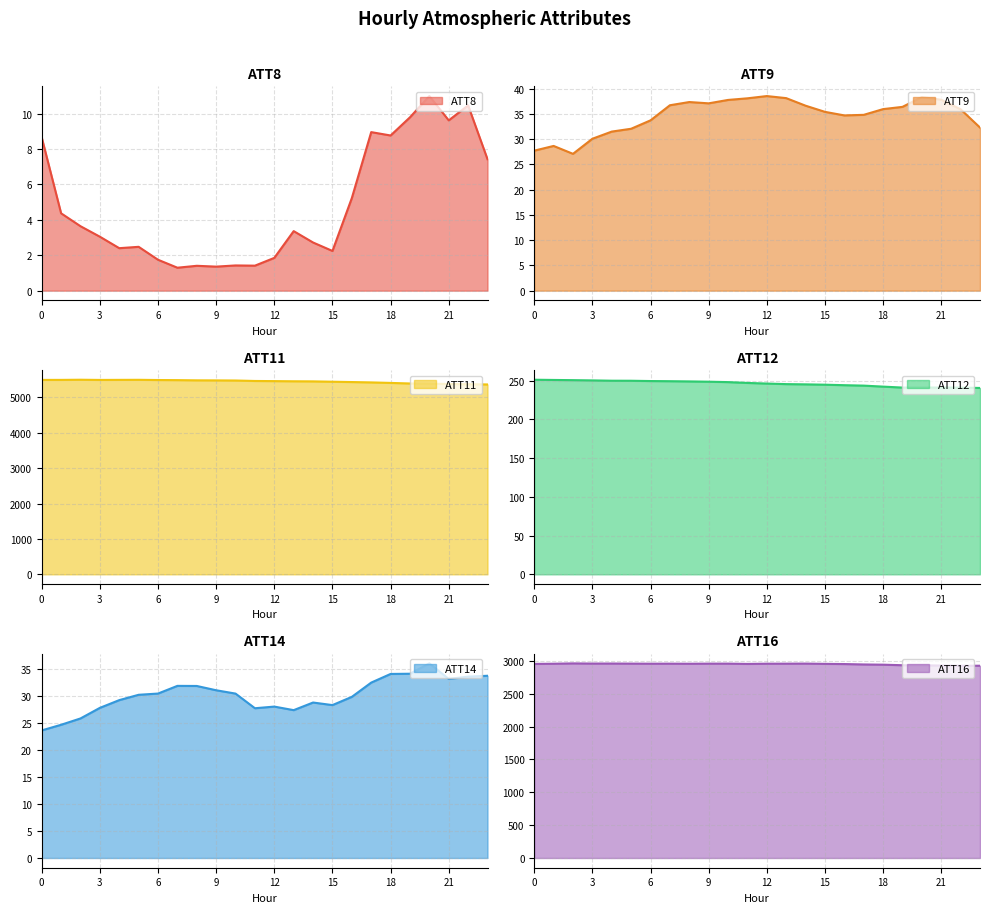

Rank the series at 17 from highest to lowest value.

ATT11, ATT16, ATT12, ATT9, ATT14, ATT8